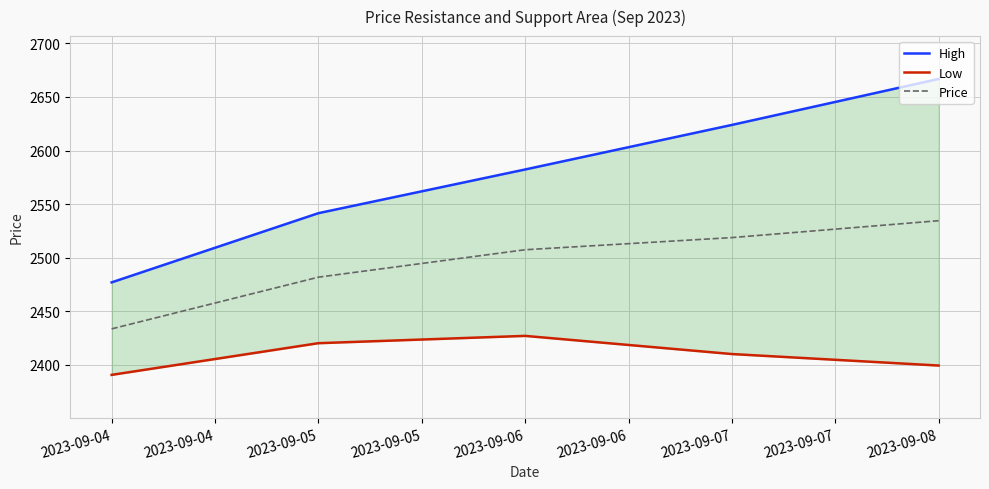

True or false: Price has a value of 4526.3 at 2023-09-08.

False